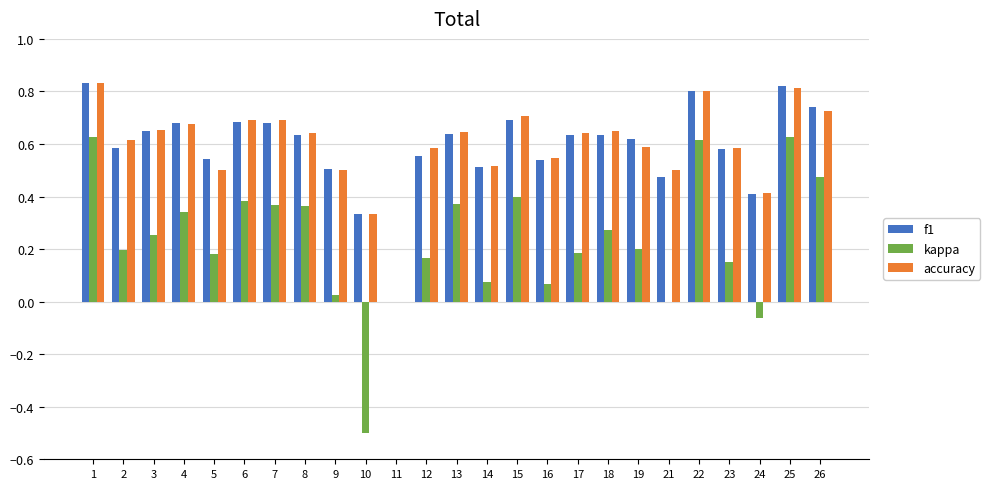

The accuracy series shows 0.8 at 25. True or false?

True